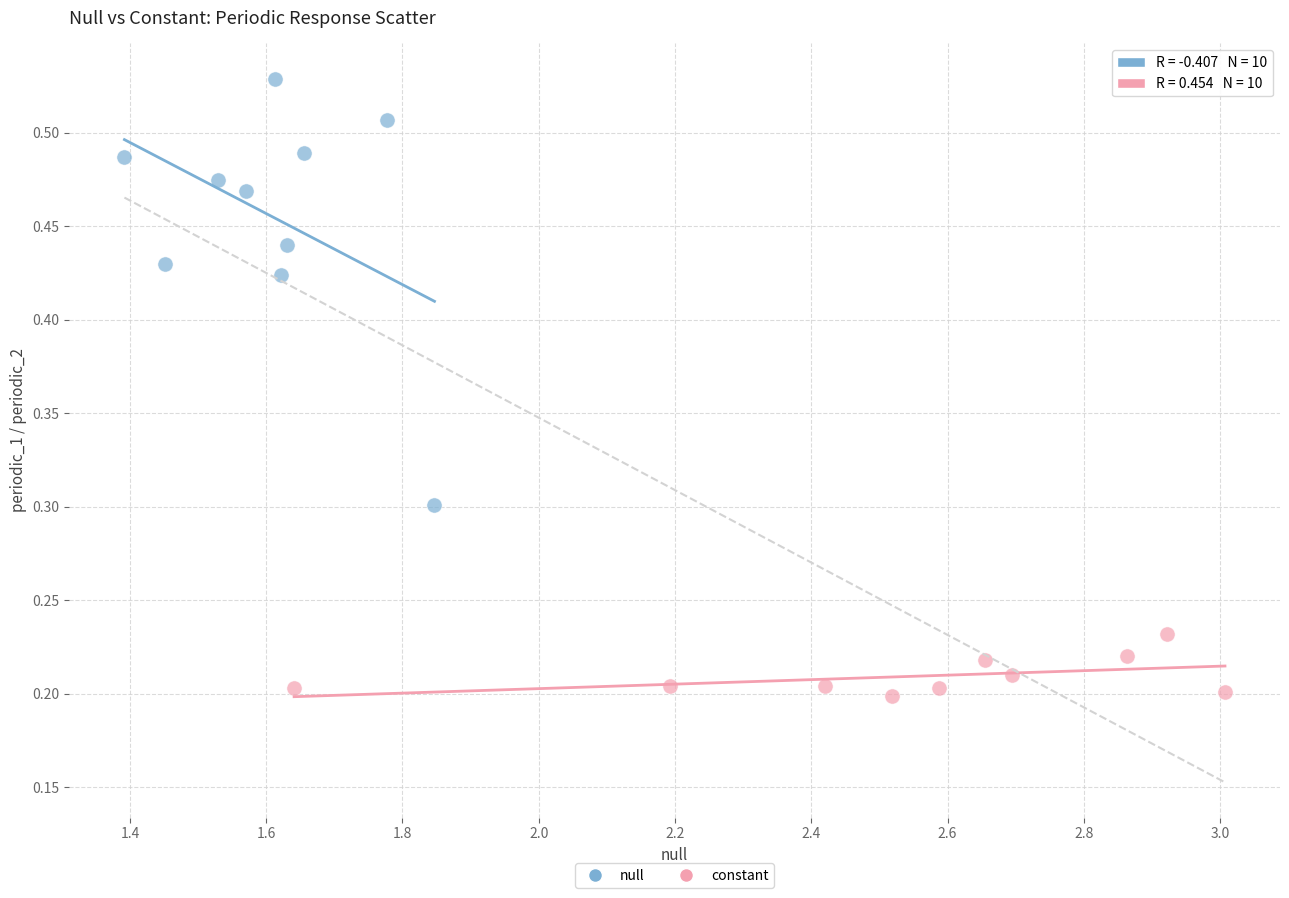

Which series has the largest Y range (max minus min)?

null